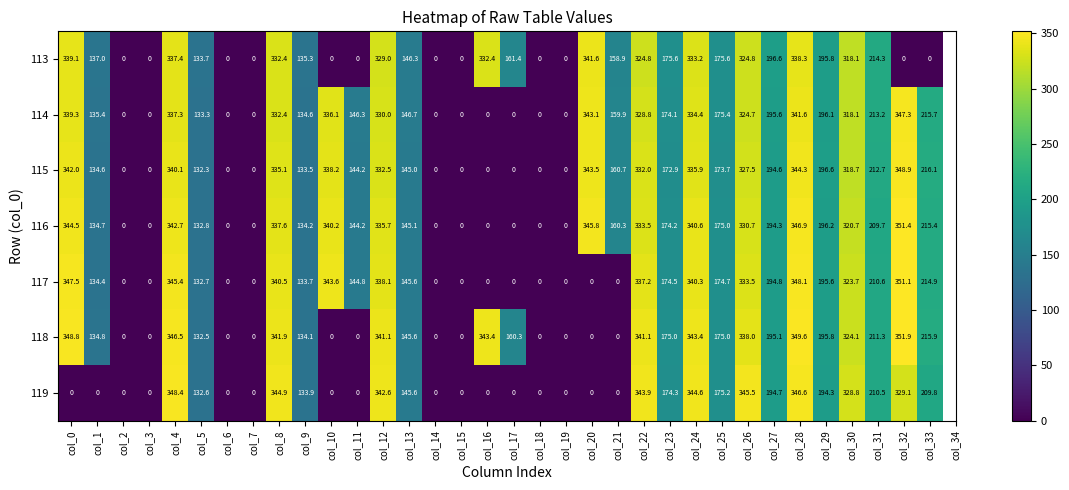

At col_4, list the series in order from largest to smallest.

119, 118, 117, 116, 115, 113, 114